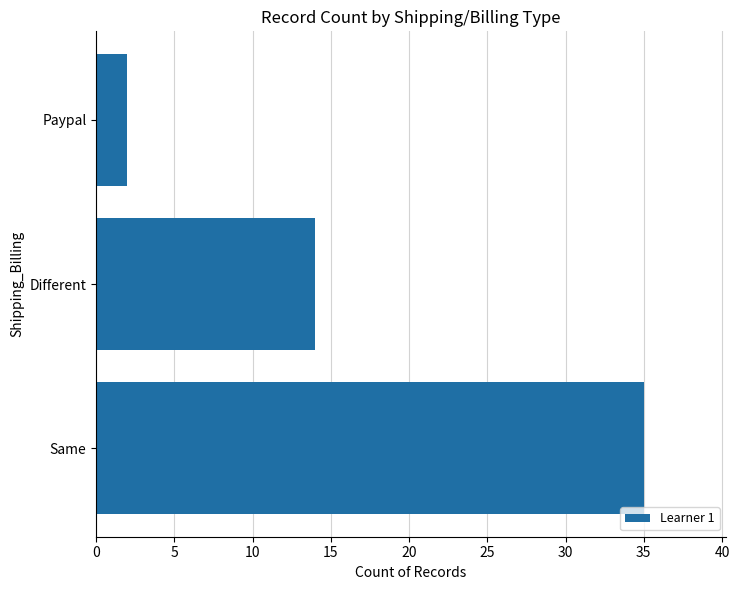

Reading bottom to top, extract all data points from this chart.

Same=35	Different=14	Paypal=2